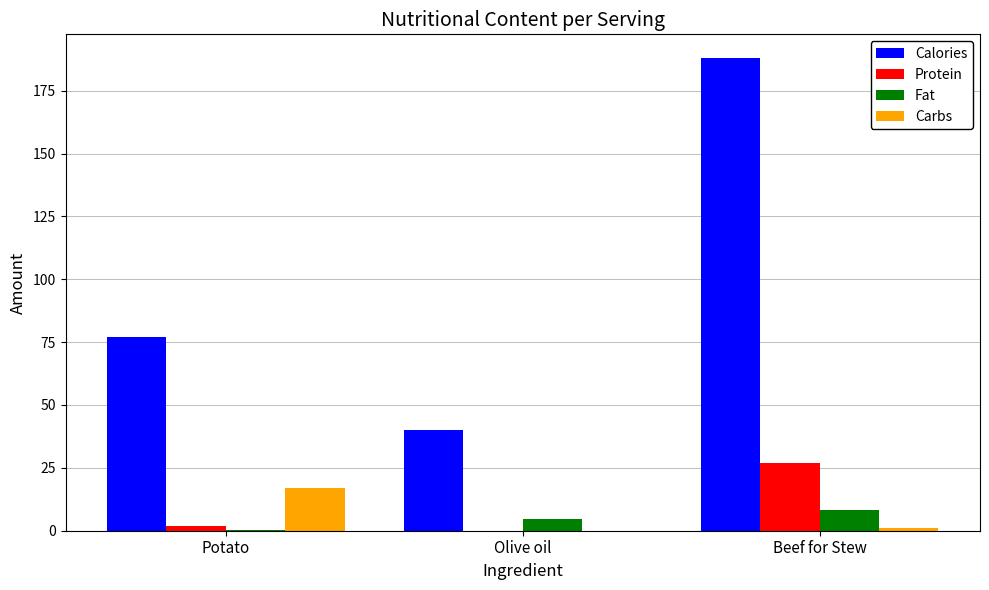

The Calories series shows 188.0 at Beef for Stew. True or false?

True